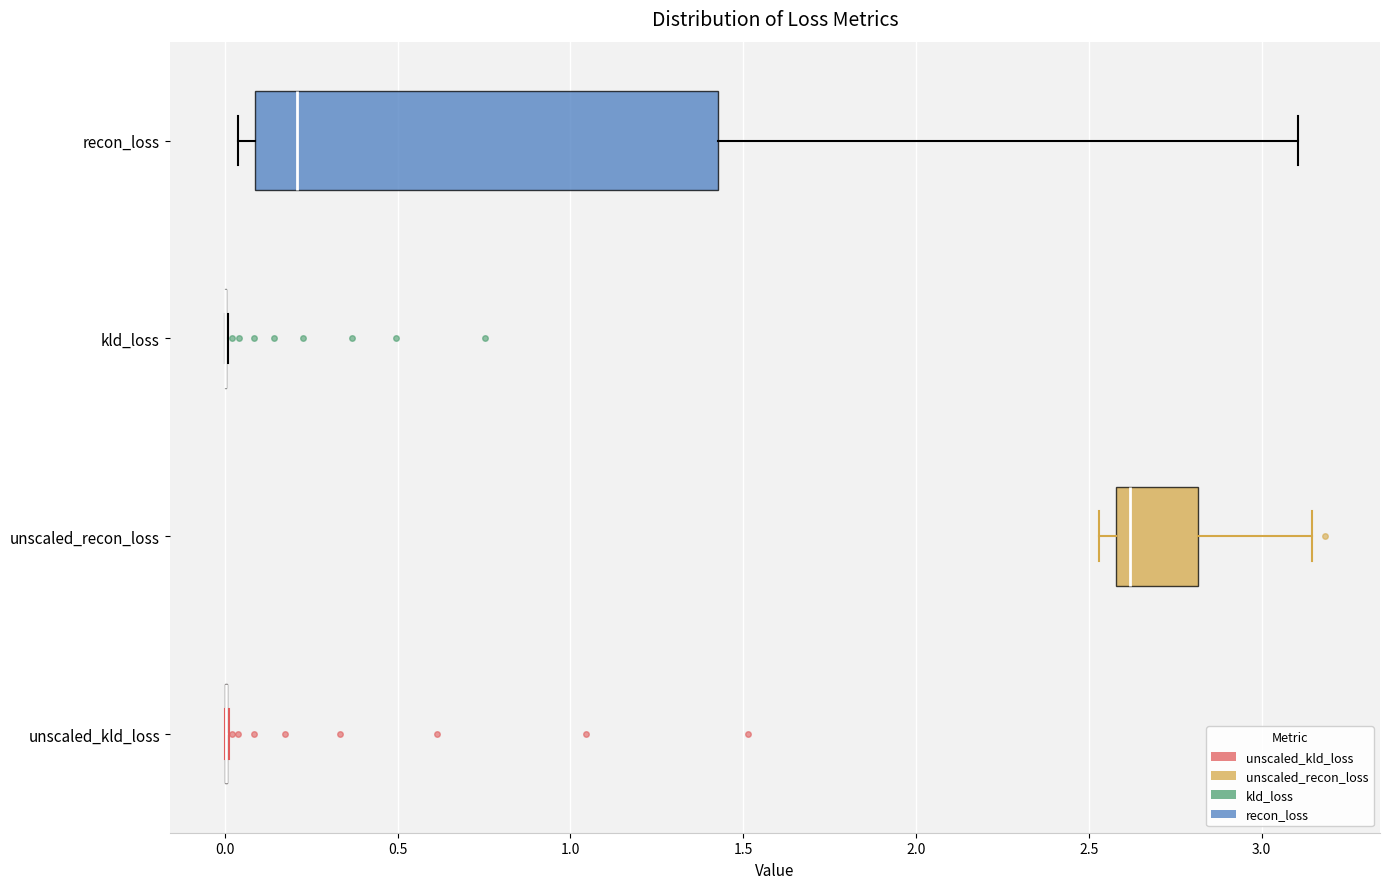

Comparing the boxes themselves (not the whiskers), which one is the widest?

recon_loss